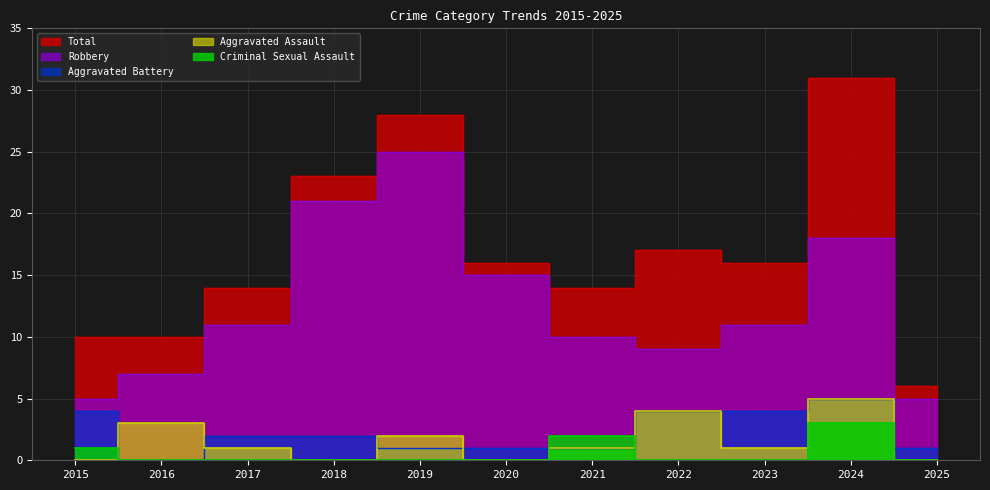

How many lines are shown in the chart?

5